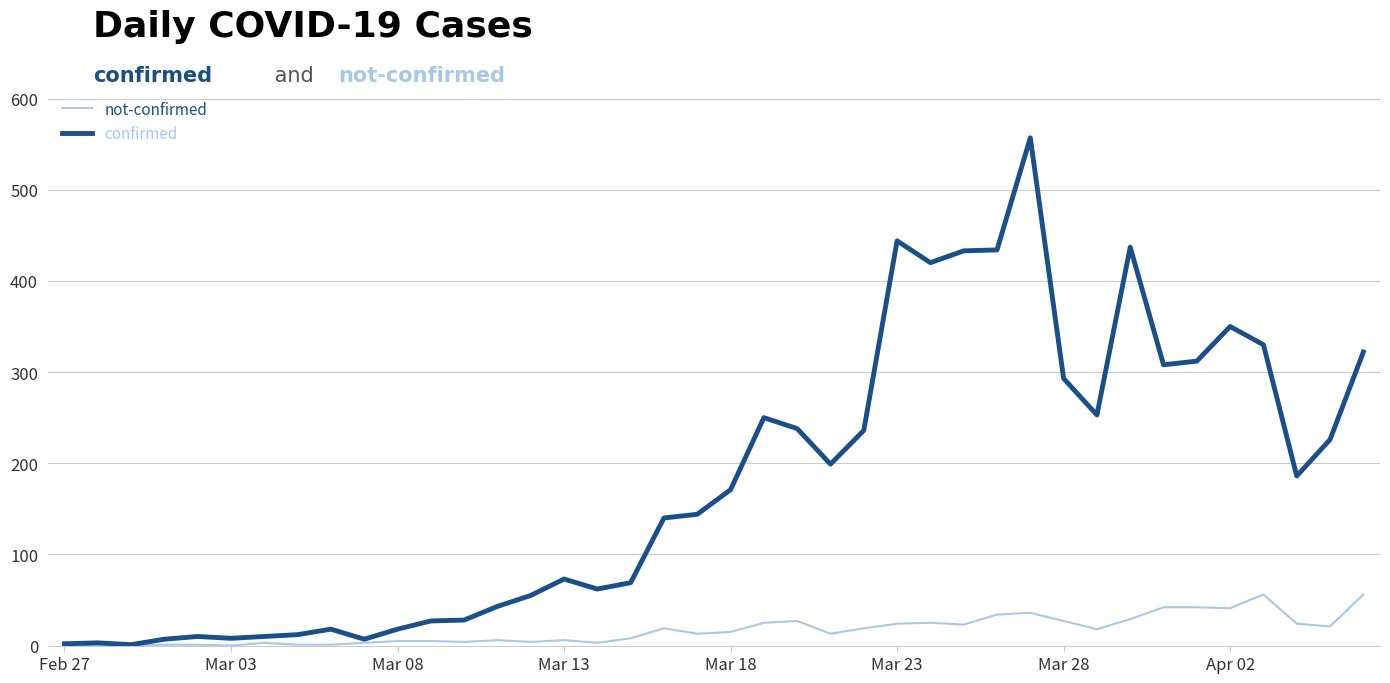

Rank the series by their maximum value, from lowest to highest.

not-confirmed, confirmed